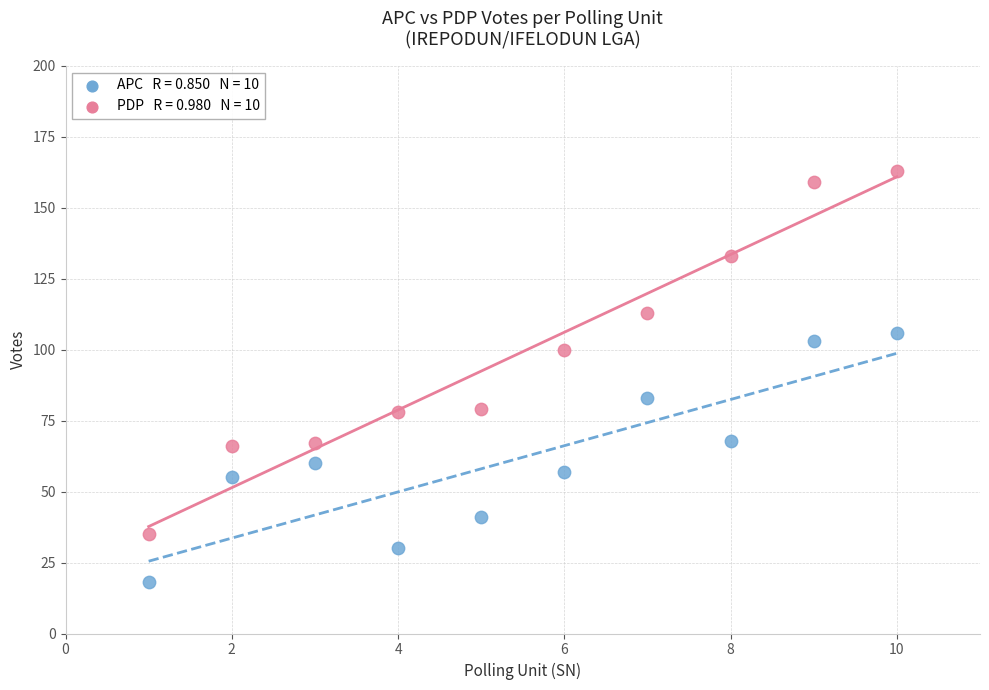

Across all data points, what is the range of X values (max minus min)?

9